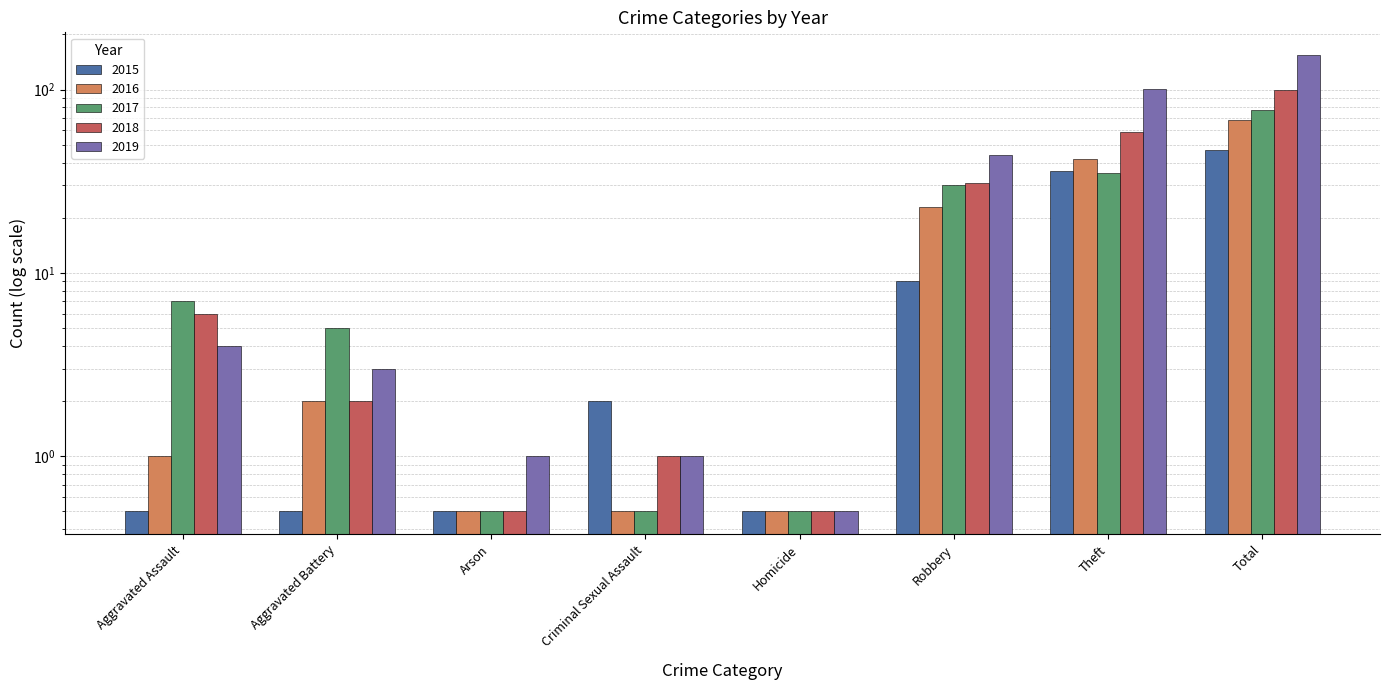

Which series has the largest total across all categories?

2019